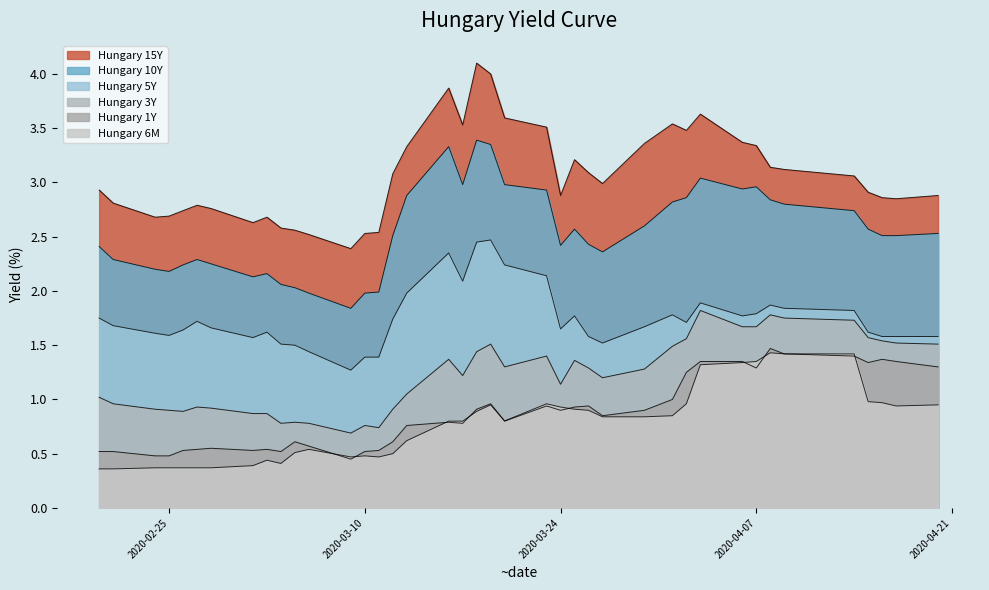

Is it true that Hungary 10Y equals 5.9 at 2020-03-19?

False